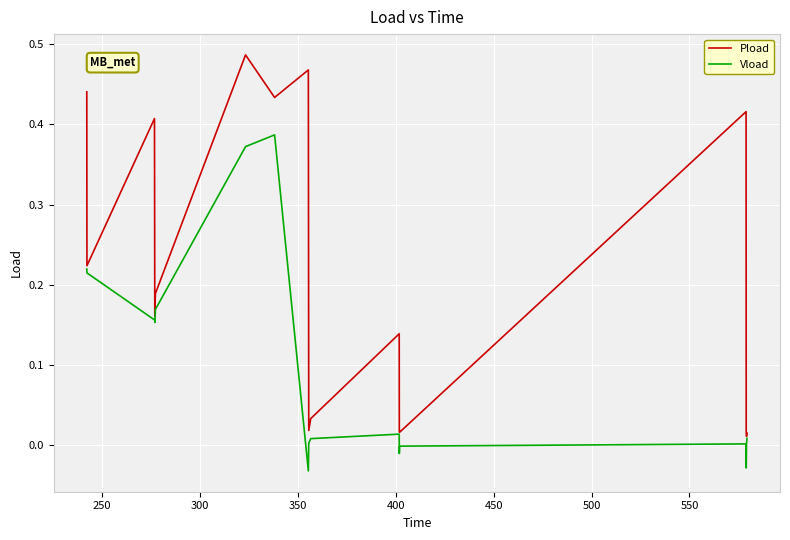

What is the sum of all Vload values?

1.8